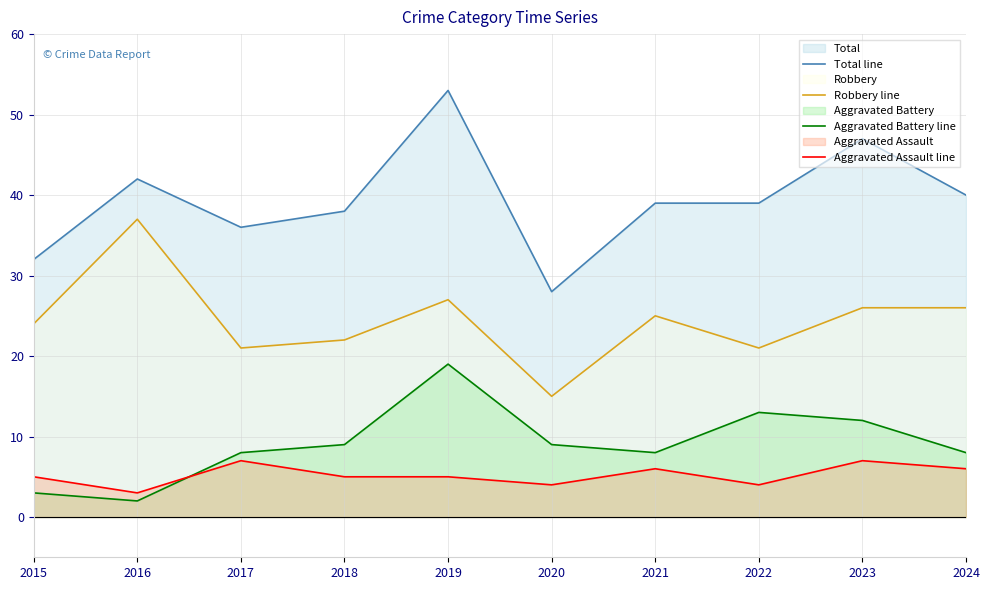

Which has a higher value, 2024 or 2020?

2024